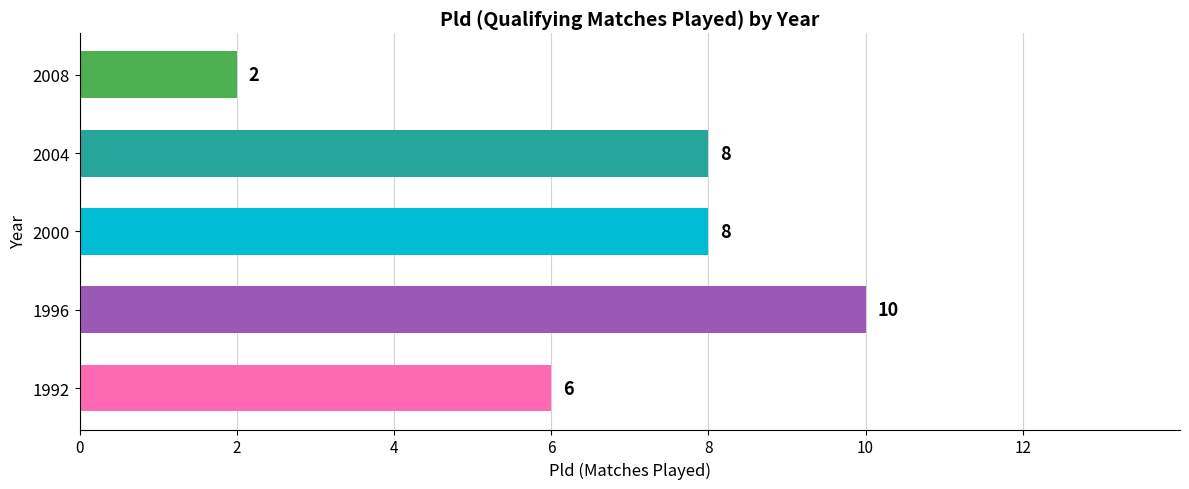

Which label corresponds to the largest value in the chart?

1996